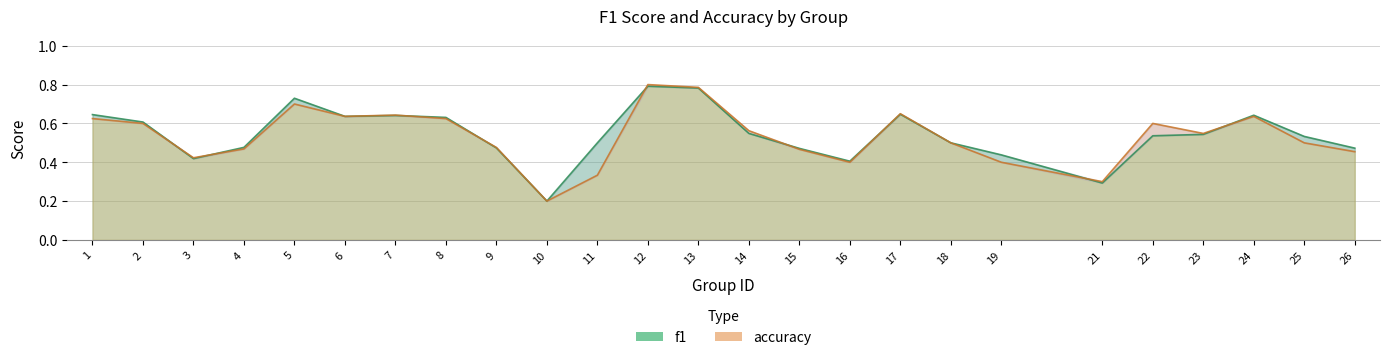

Which series has the widest spread of values?

accuracy